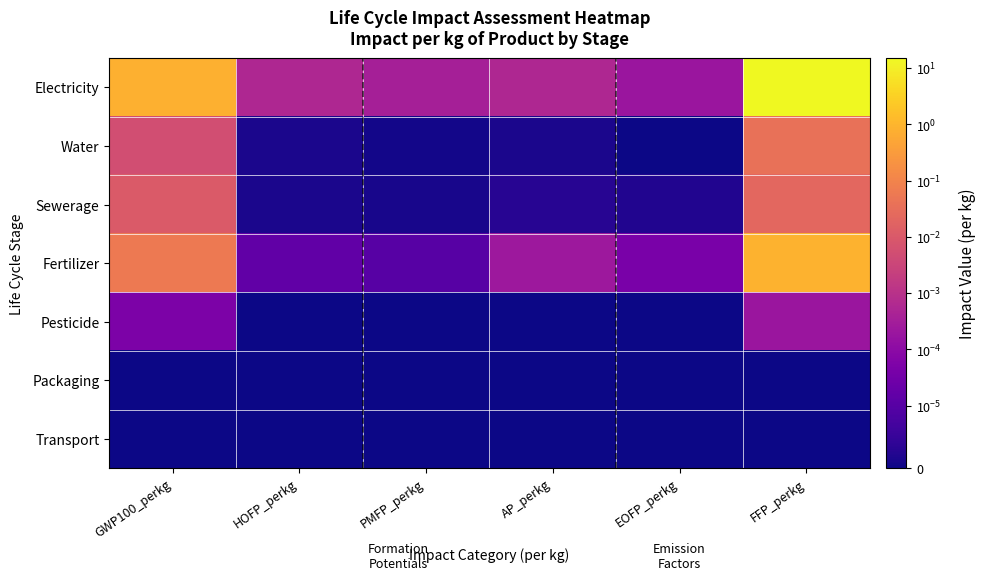

Reading right to left, what are all the values shown in this chart?

Electricity: FFP_perkg=15.2	EOFP_perkg=0.0	AP_perkg=0.0	PMFP_perkg=0.0	HOFP_perkg=0.0	GWP100_perkg=0.8
Water: FFP_perkg=0.0	EOFP_perkg=0.0	AP_perkg=0.0	PMFP_perkg=0.0	HOFP_perkg=0.0	GWP100_perkg=0.0
Sewerage: FFP_perkg=0.0	EOFP_perkg=0.0	AP_perkg=0.0	PMFP_perkg=0.0	HOFP_perkg=0.0	GWP100_perkg=0.0
Fertilizer: FFP_perkg=0.9	EOFP_perkg=0.0	AP_perkg=0.0	PMFP_perkg=0.0	HOFP_perkg=0.0	GWP100_perkg=0.1
Pesticide: FFP_perkg=0.0	EOFP_perkg=0.0	AP_perkg=0.0	PMFP_perkg=0.0	HOFP_perkg=0.0	GWP100_perkg=0.0
Packaging: FFP_perkg=0.0	EOFP_perkg=0.0	AP_perkg=0.0	PMFP_perkg=0.0	HOFP_perkg=0.0	GWP100_perkg=0.0
Transport: FFP_perkg=0.0	EOFP_perkg=0.0	AP_perkg=0.0	PMFP_perkg=0.0	HOFP_perkg=0.0	GWP100_perkg=0.0